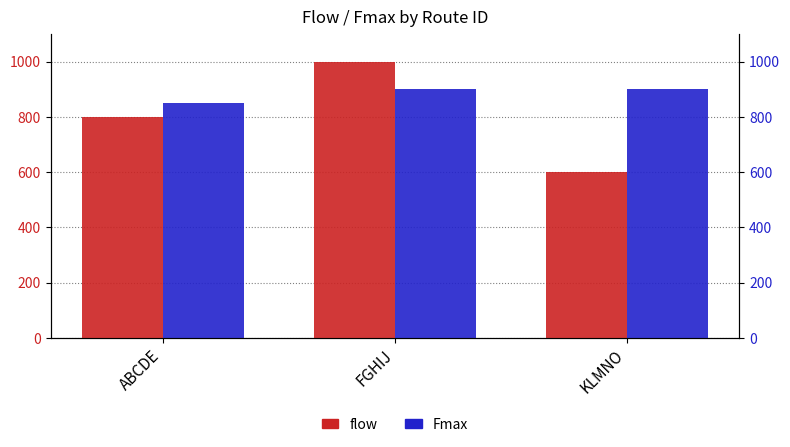

How many categories are shown in the chart?

3